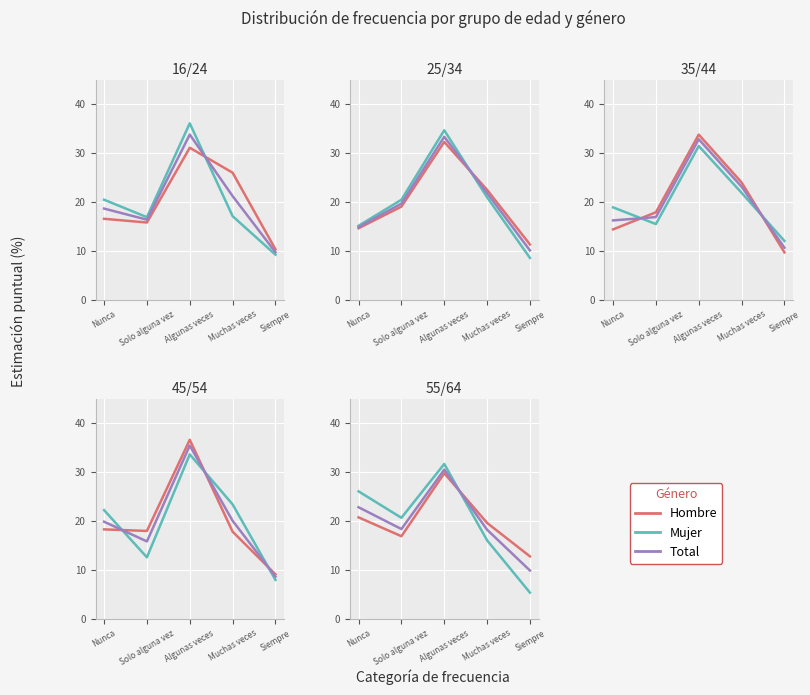

Which series has the largest total across all categories?

Mujer